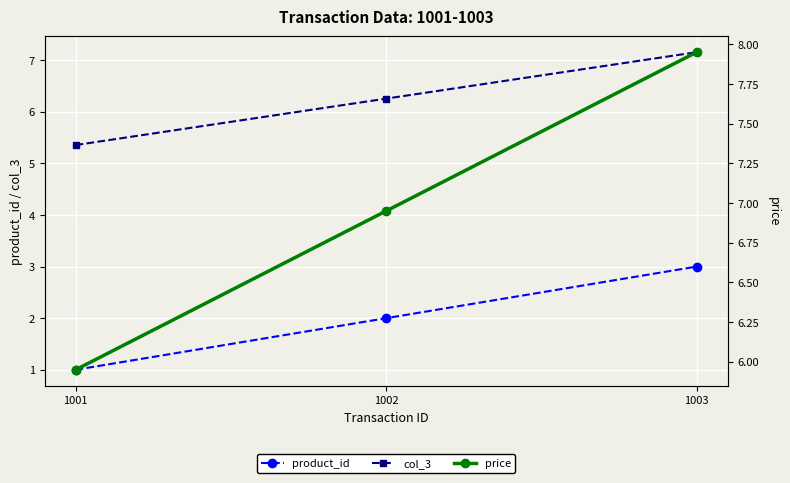

What are all the series names shown in the legend?

product_id, col_3, price